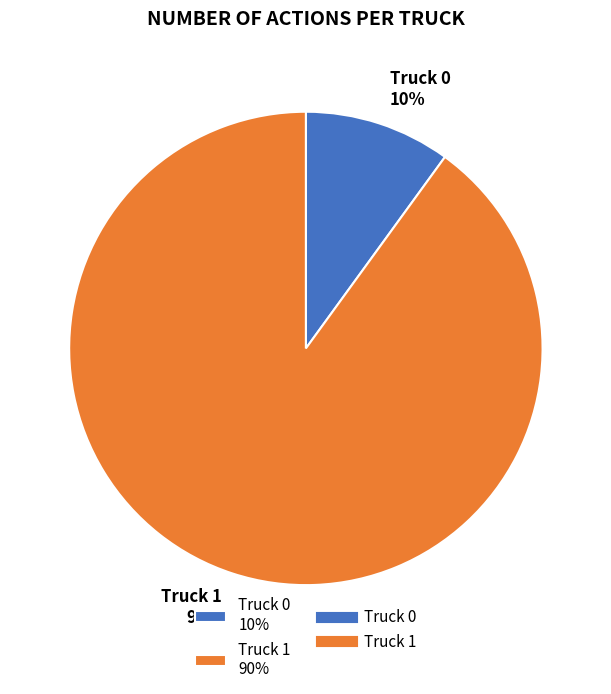

To the nearest percent, what percentage of the pie is Truck 0?

10%